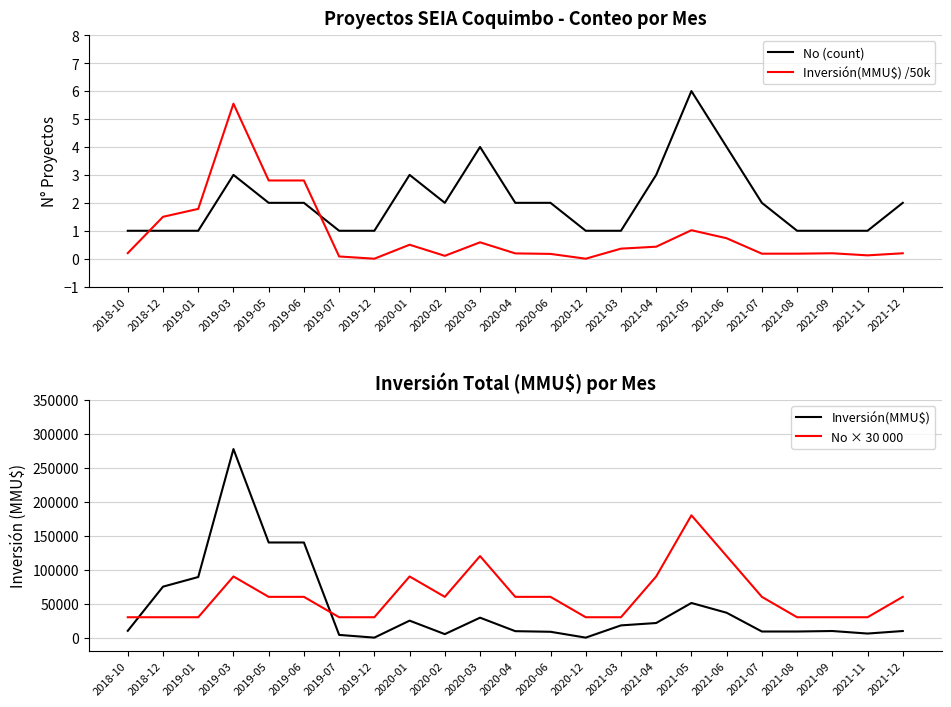

At which label does Inversión(MMU$) reach its peak?

2019-03